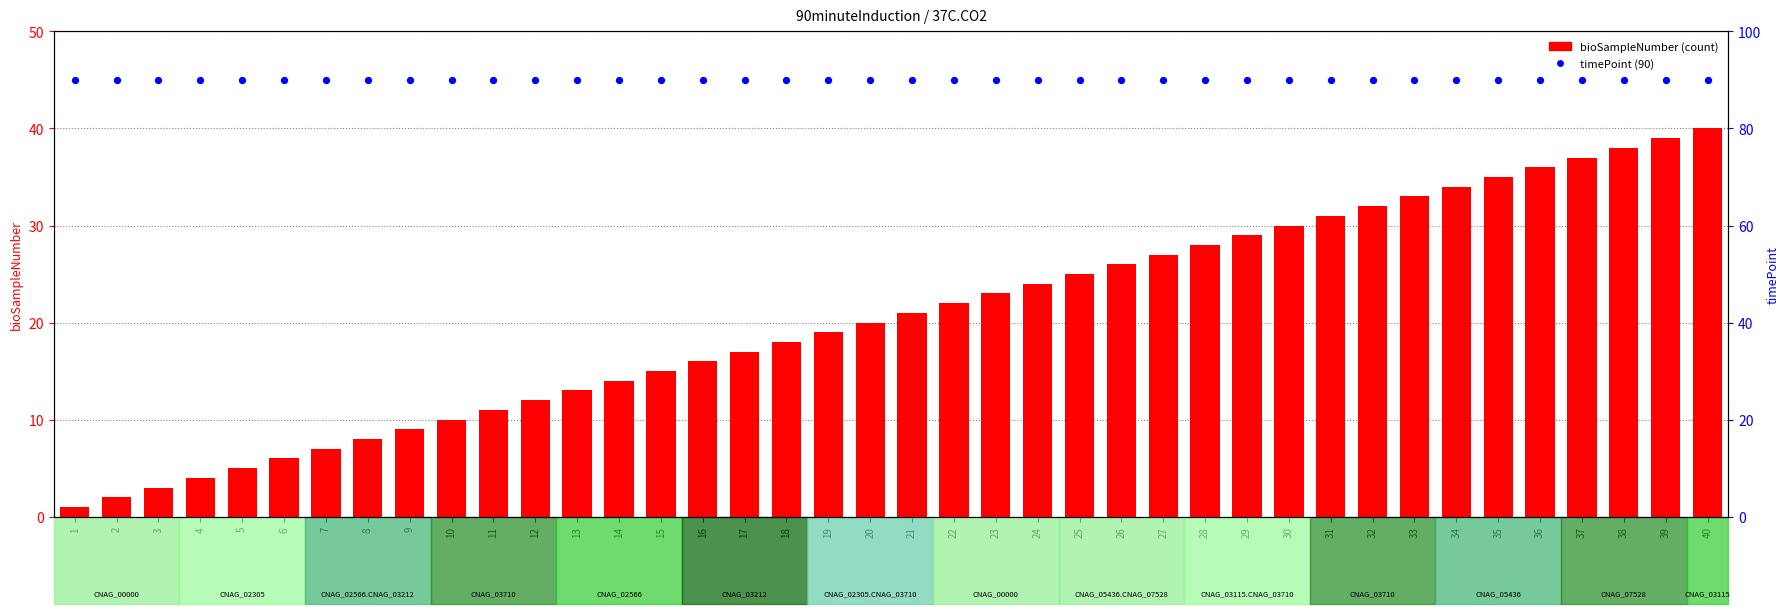

At which category is the sum across all series the highest?

40